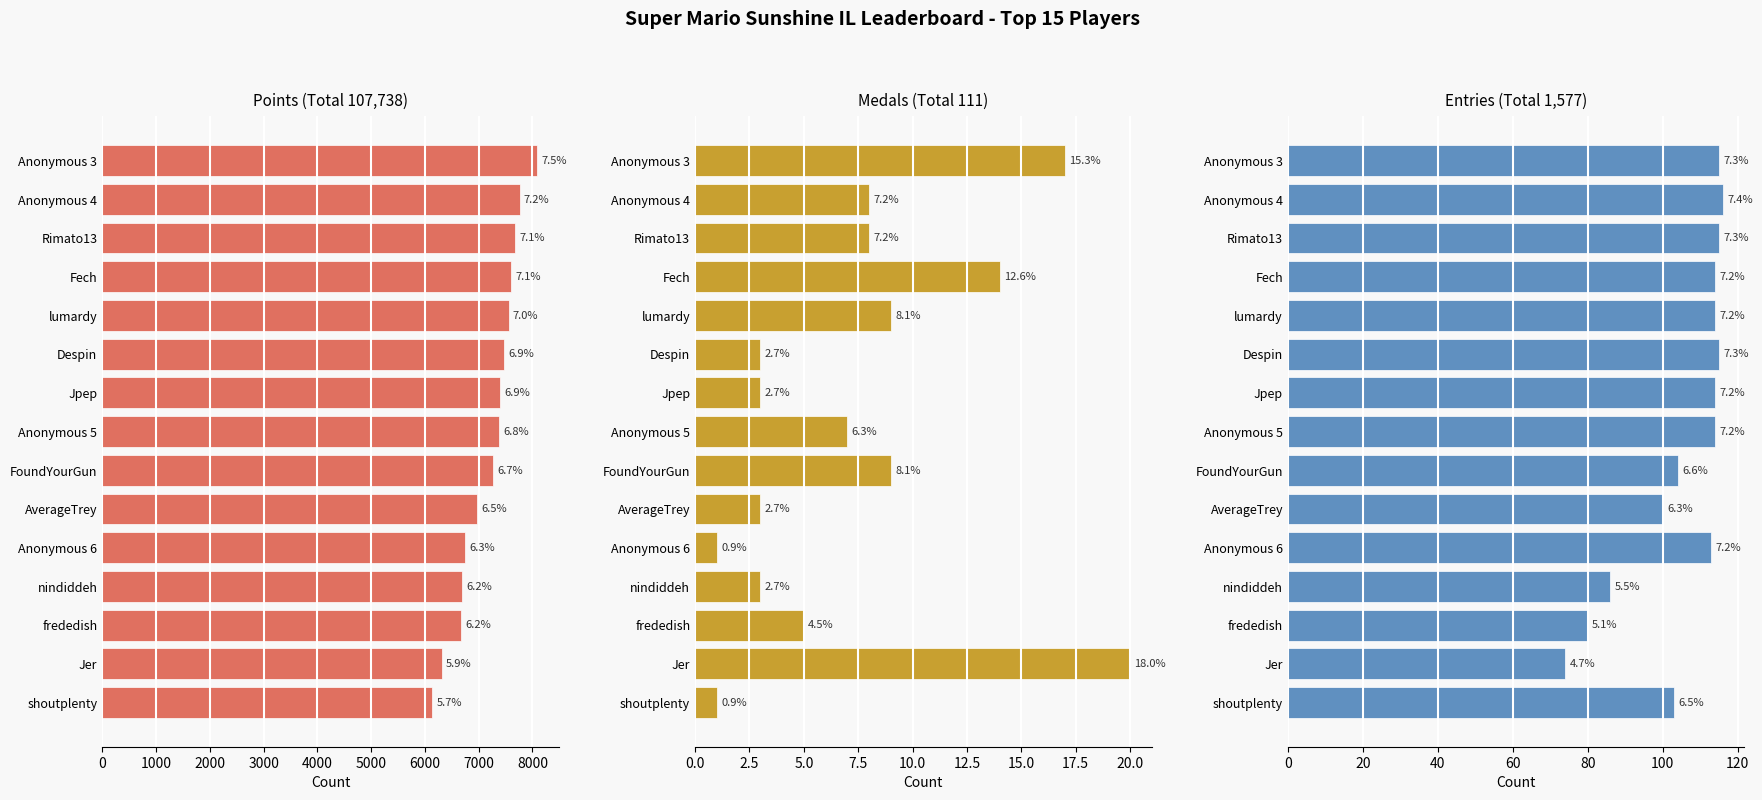

What are all the series names shown in the legend?

Points, Medals, Entries